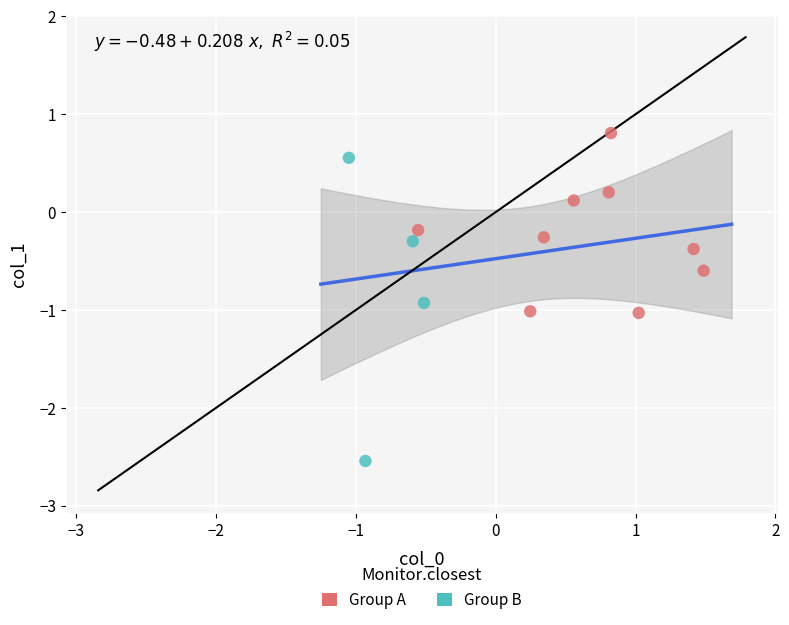

Which series reaches the minimum Y coordinate?

Group B